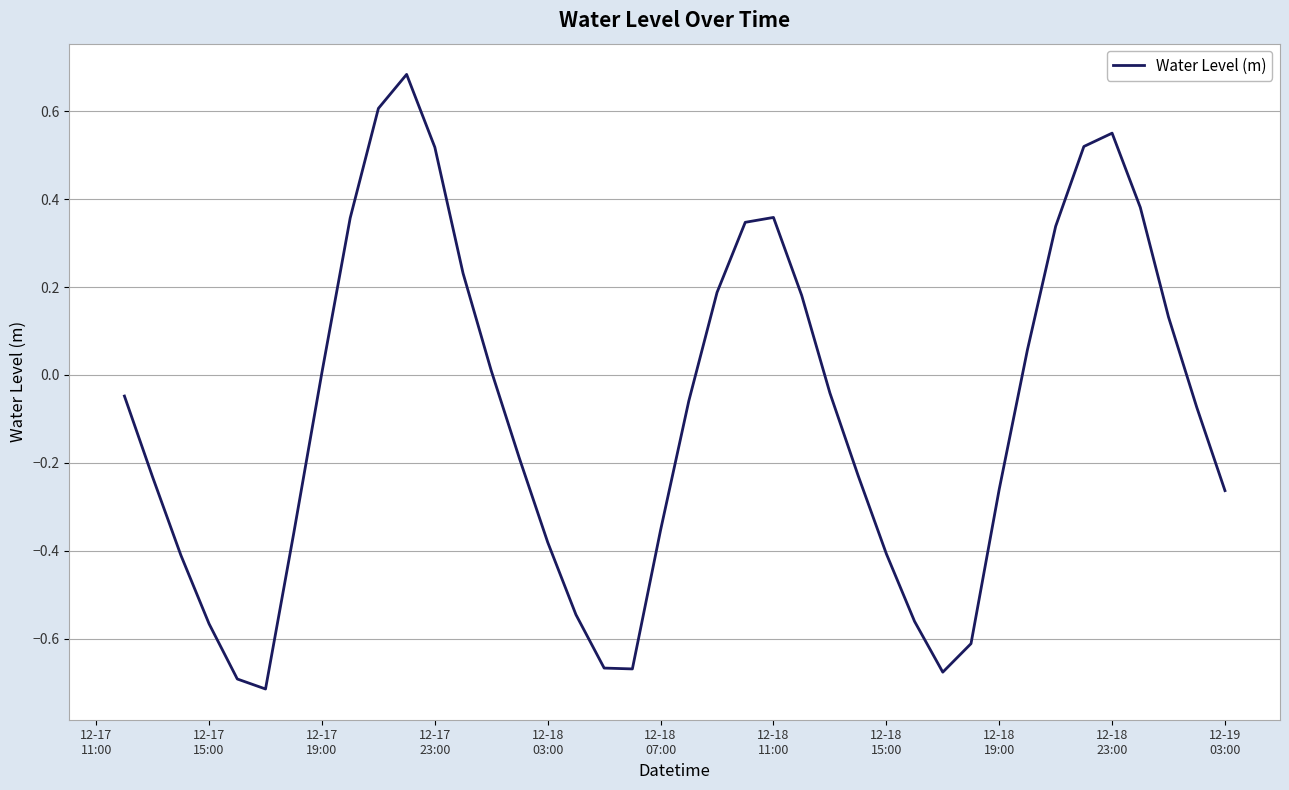

What is the difference between the maximum and minimum values?

1.4